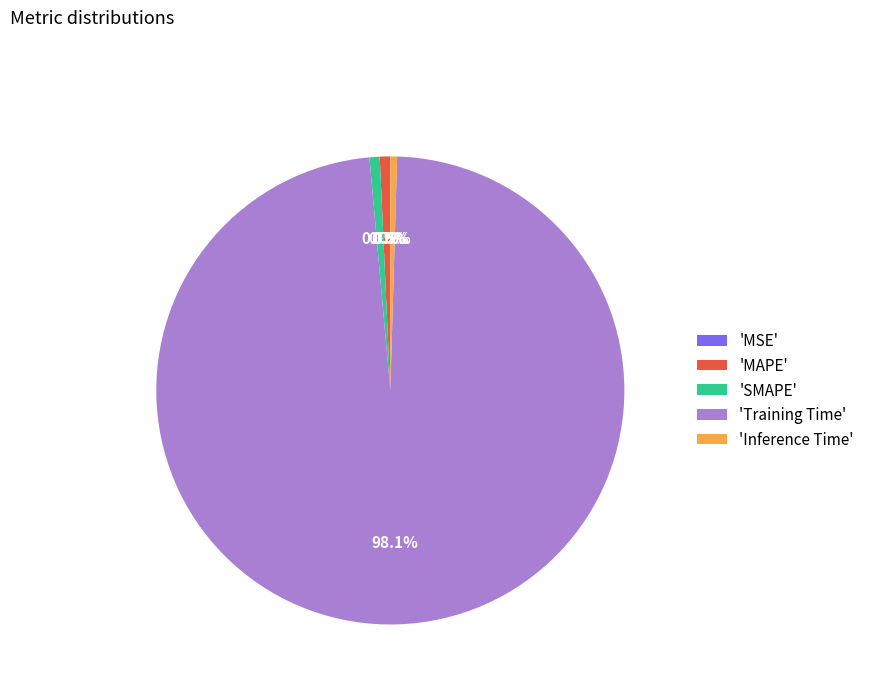

Do 'MAPE' and 'SMAPE' together represent more than half of the pie?

No